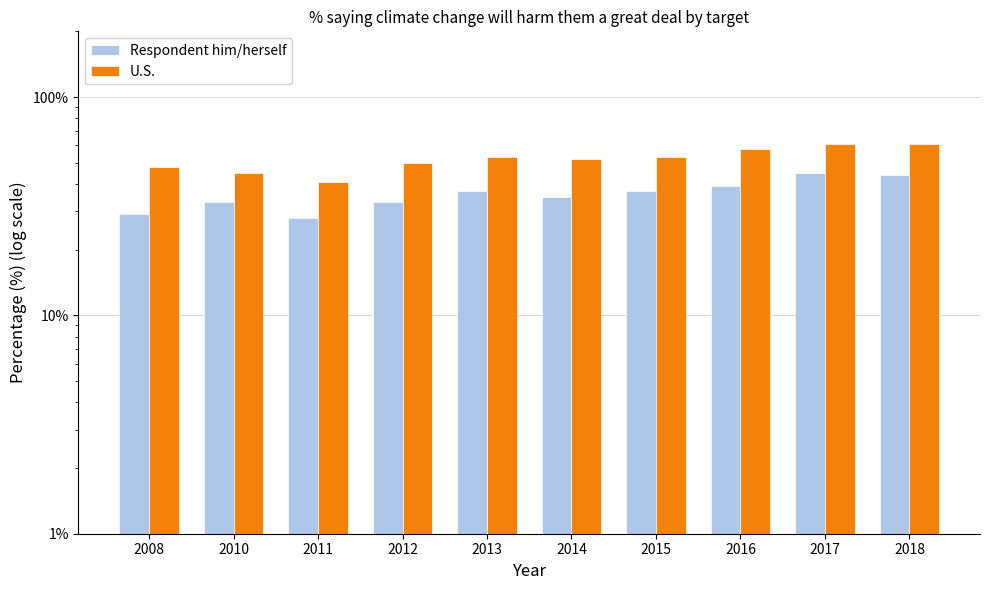

Reading left to right, list all the values displayed in this chart.

Respondent him/herself: 2008=29	2010=33	2011=28	2012=33	2013=37	2014=35	2015=37	2016=39	2017=45	2018=44
U.S.: 2008=48	2010=45	2011=41	2012=50	2013=53	2014=52	2015=53	2016=58	2017=61	2018=61